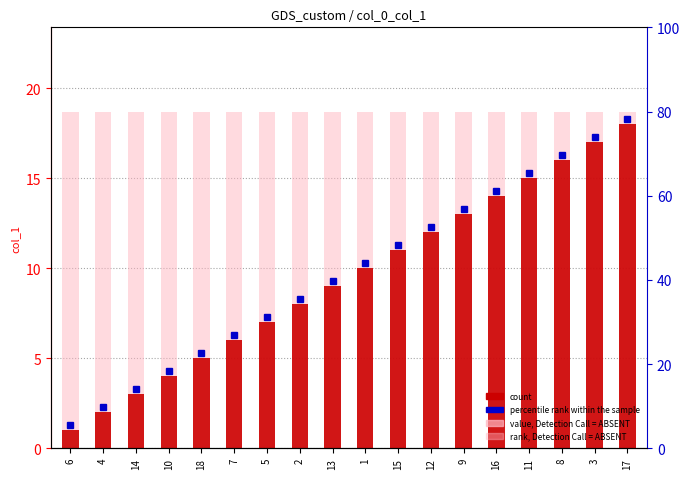

Reading right to left, extract all data points from this chart.

rank, Detection Call = ABSENT: 17=18.7	3=18.7	8=18.7	11=18.7	16=18.7	9=18.7	12=18.7	15=18.7	1=18.7	13=18.7	2=18.7	5=18.7	7=18.7	18=18.7	10=18.7	14=18.7	4=18.7	6=18.7
count: 17=18.0	3=17.0	8=16.0	11=15.0	16=14.0	9=13.0	12=12.0	15=11.0	1=10.0	13=9.0	2=8.0	5=7.0	7=6.0	18=5.0	10=4.0	14=3.0	4=2.0	6=1.0